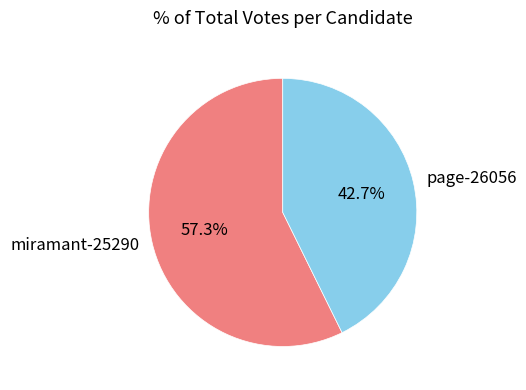

How many segments does this pie chart have?

2